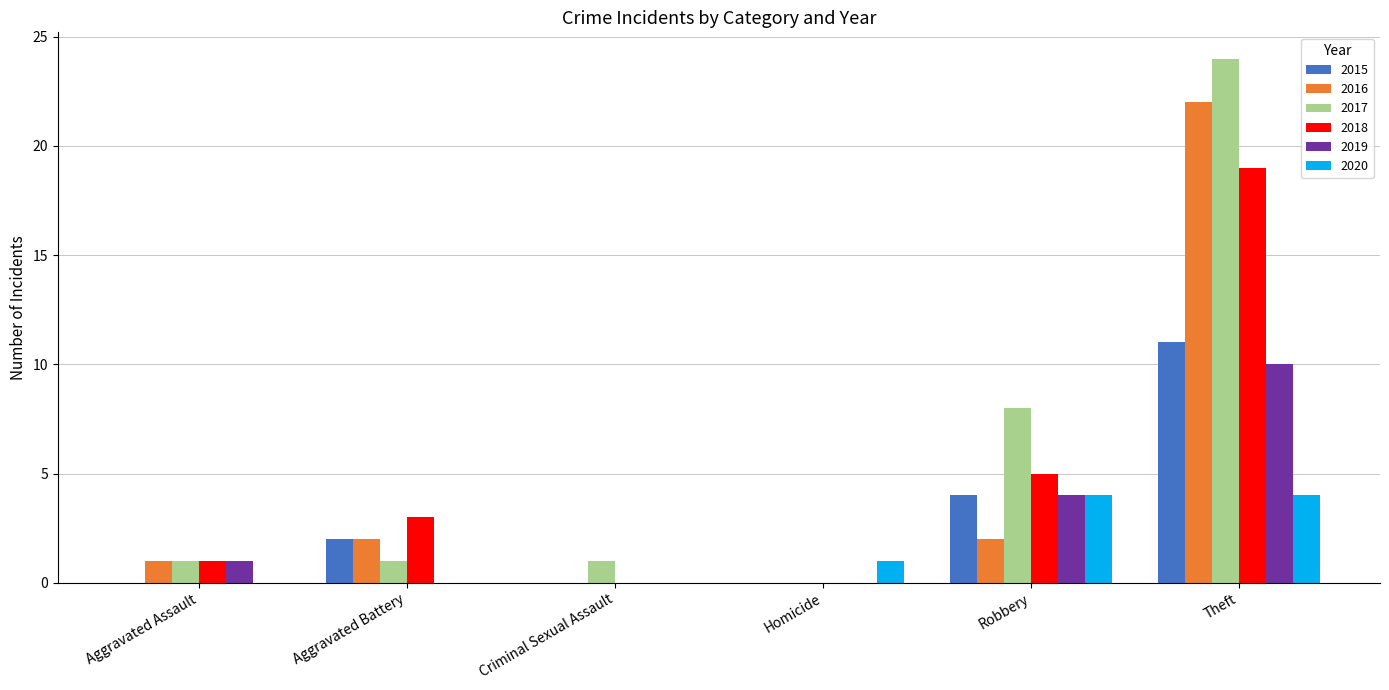

Is the value of 2017 at Robbery greater than the value of 2016 at Criminal Sexual Assault?

Yes